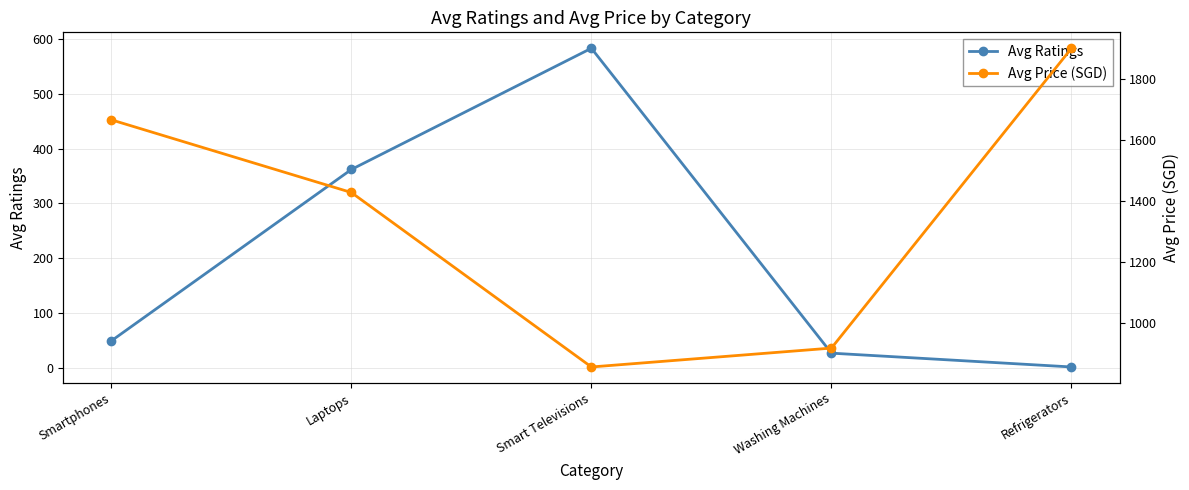

What is the difference between the maximum and minimum values in the Avg Ratings series?

582.5